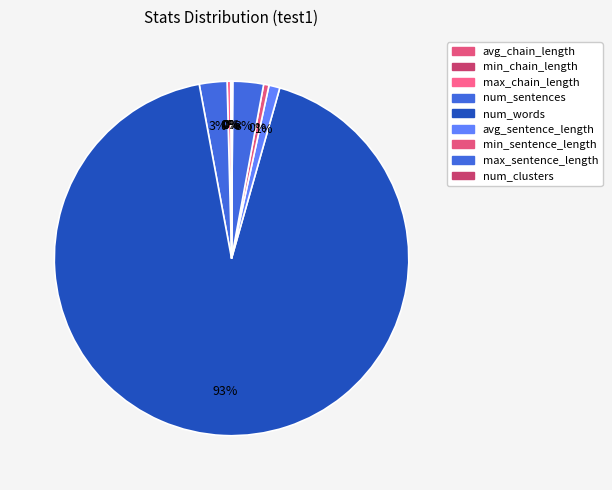

How many slices are in this pie chart?

9